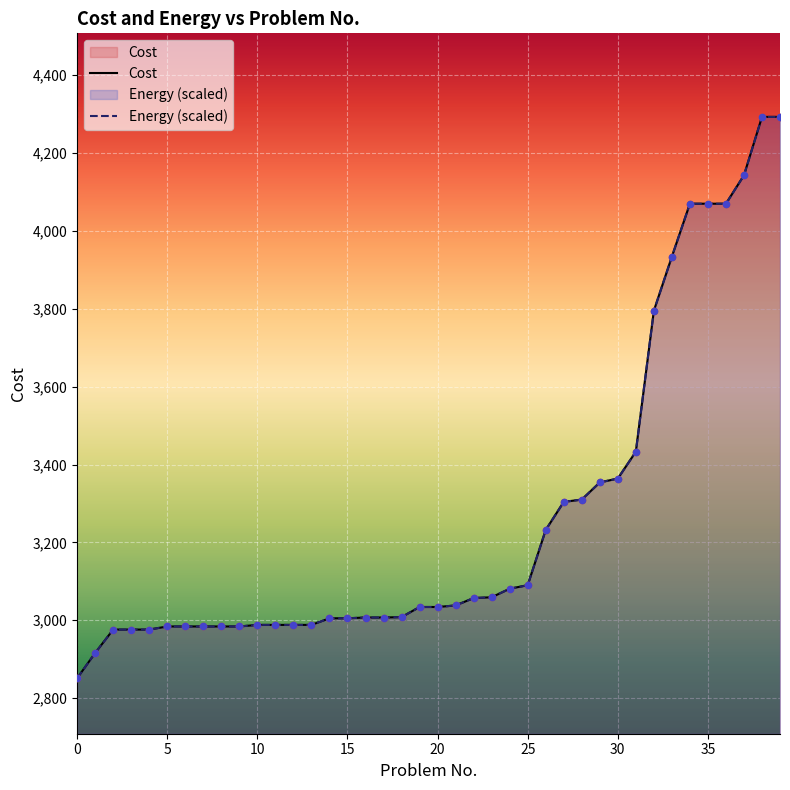

Which series reaches the minimum Y coordinate?

Cost